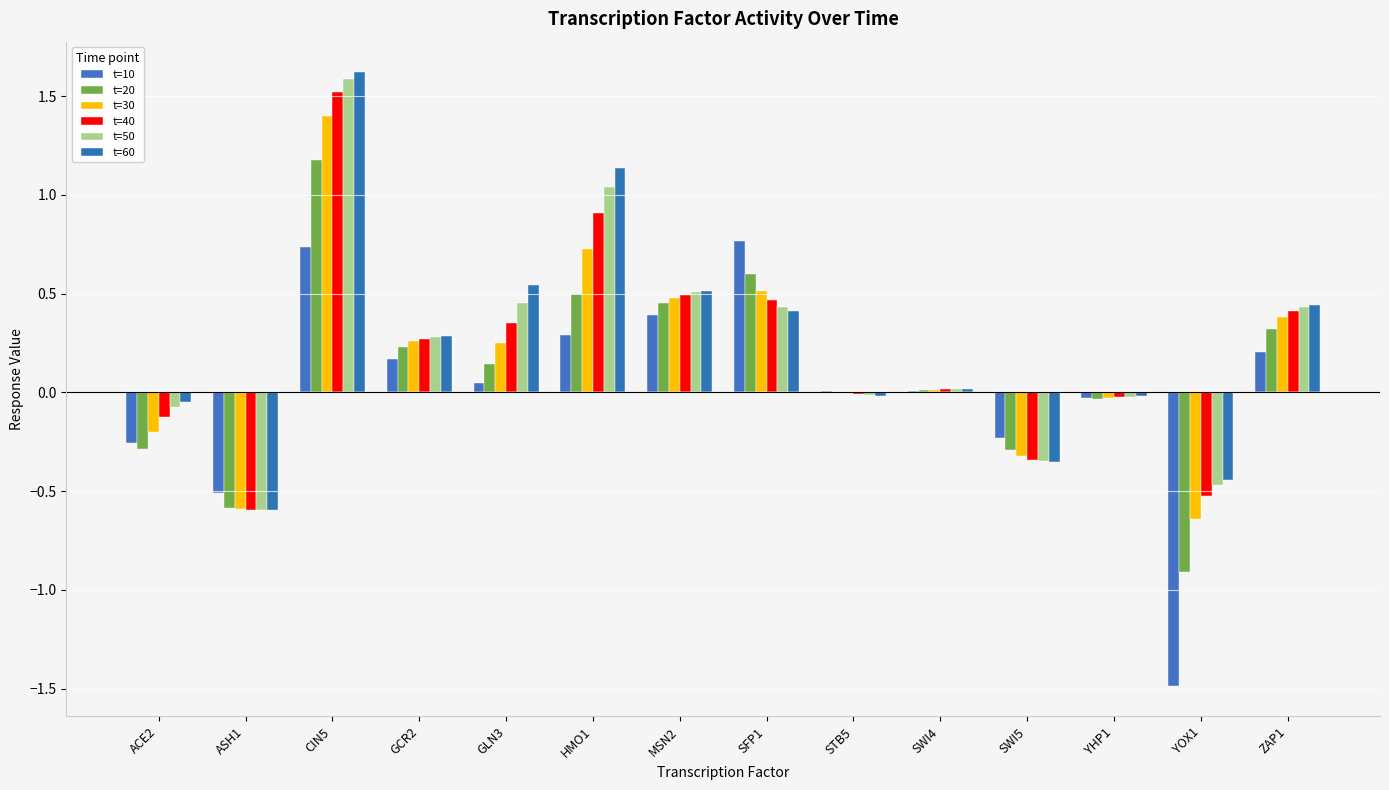

How many groups of bars are there?

14